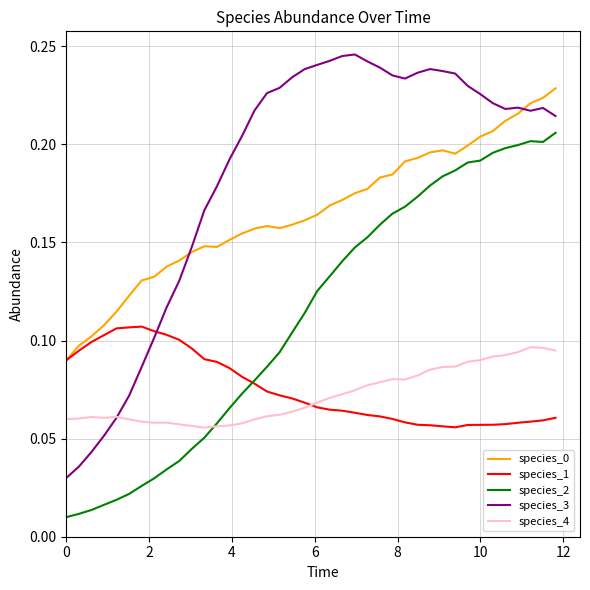

Which series has the largest total across all categories?

species_3